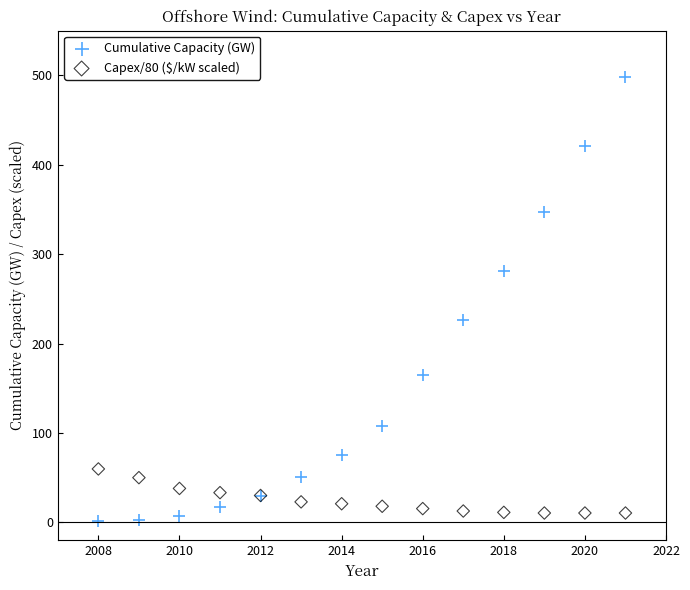

Which series has the widest spread of Y values?

Cumulative Capacity (GW)